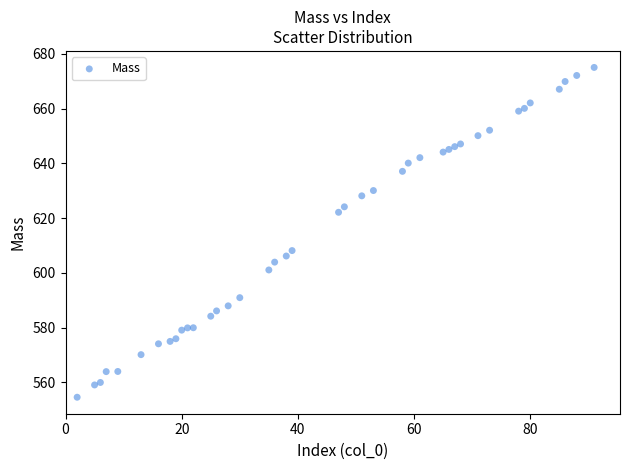

What is the range of X values (max minus min)?

89.0